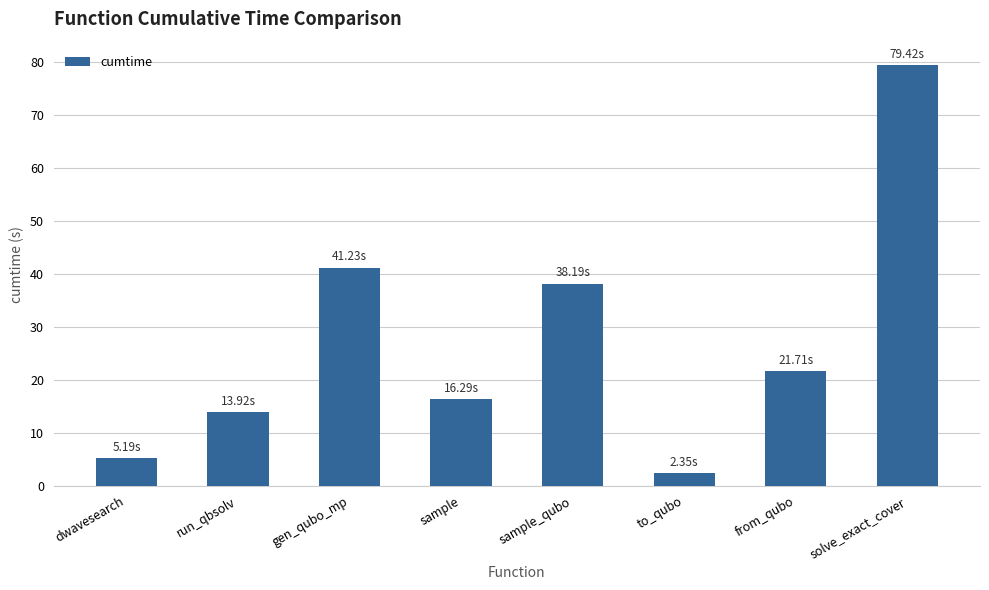

Reading right to left, what are all the values shown in this chart?

solve_exact_cover=79.4	from_qubo=21.7	to_qubo=2.3	sample_qubo=38.2	sample=16.3	gen_qubo_mp=41.2	run_qbsolv=13.9	dwavesearch=5.2